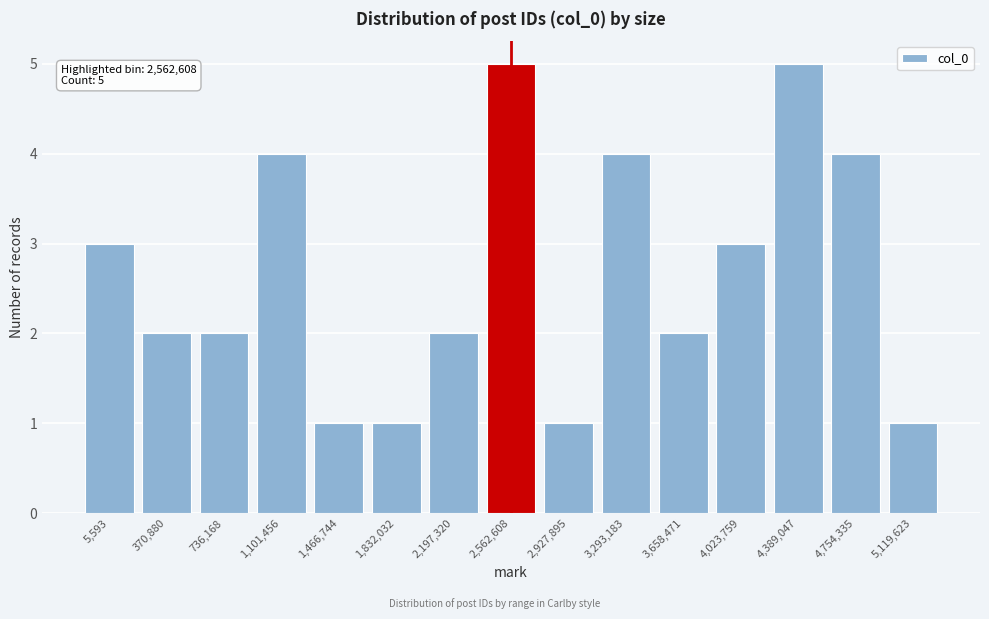

Reading left to right, transcribe all the data shown in this chart.

5,593=3	370,880=2	736,168=2	1,101,456=4	1,466,744=1	1,832,032=1	2,197,320=2	2,562,608=5	2,927,895=1	3,293,183=4	3,658,471=2	4,023,759=3	4,389,047=5	4,754,335=4	5,119,623=1